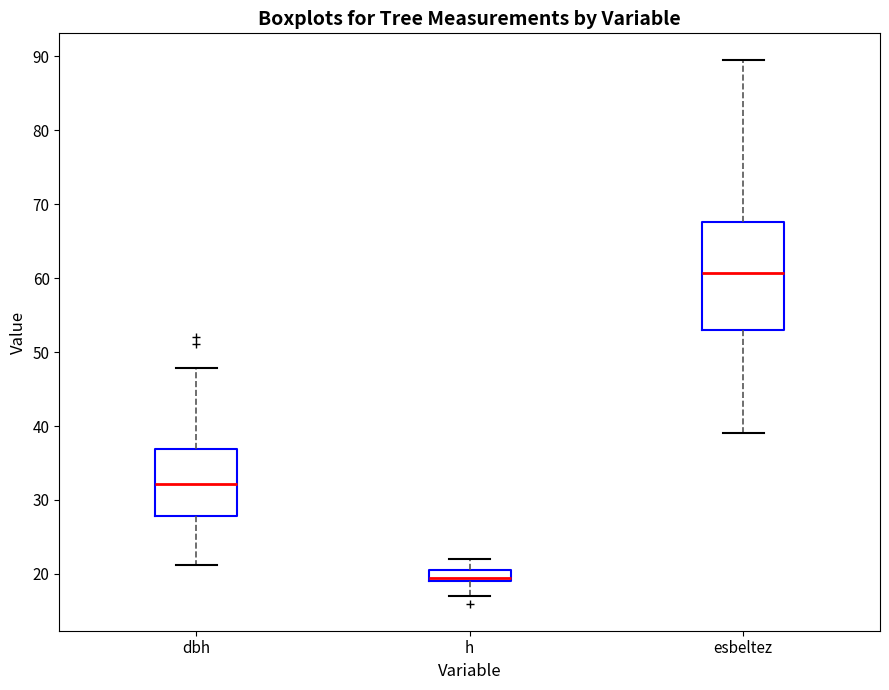

Reading left to right, transcribe this box plot: for each box, give where its median line is, the range the box spans, and where its two whiskers end, as read against the y-axis. The values are not printed on the chart, so give them approximately, as read against the axis.

dbh: median 32, box 28 to 37, whiskers 21 to 48
h: median 20, box 19 to 21, whiskers 17 to 22
esbeltez: median 61, box 53 to 68, whiskers 39 to 89